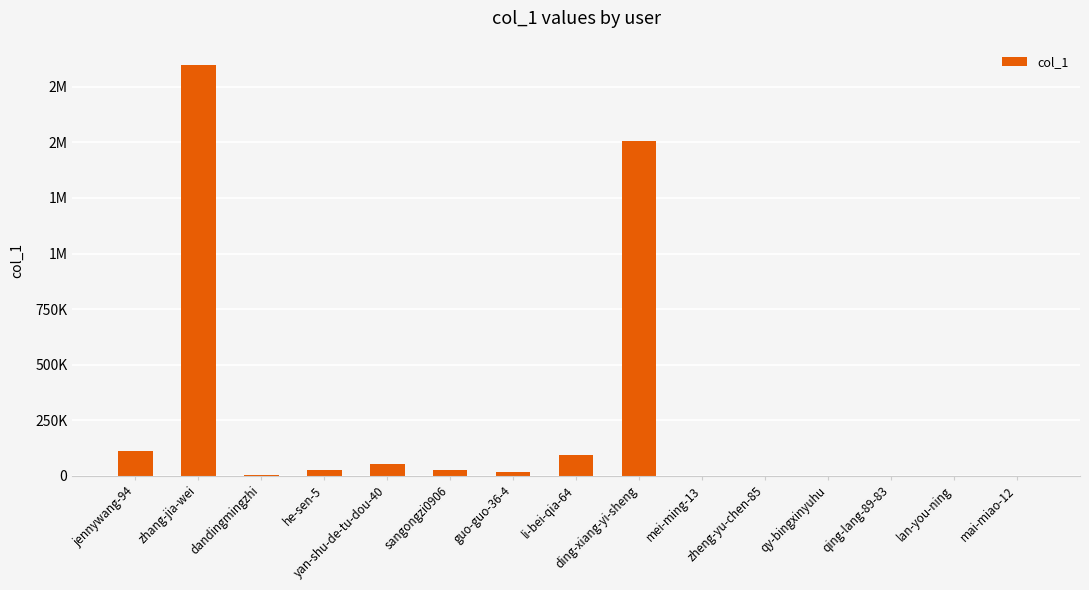

What is the sum of the values at zheng-yu-chen-85 and jennywang-94?

113290